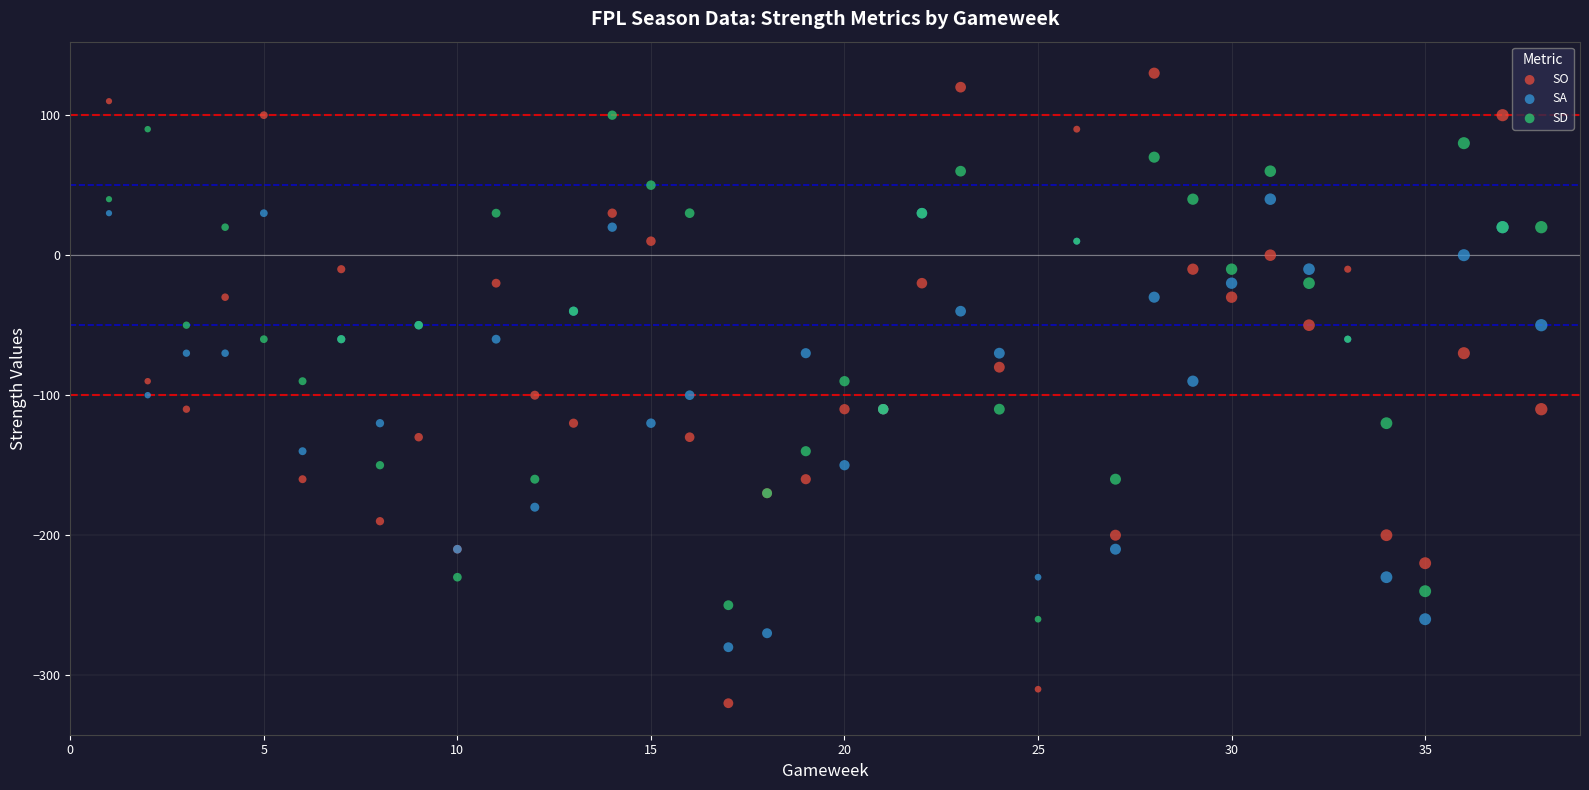

What is the X range (max minus min) for the scatter plot?

37